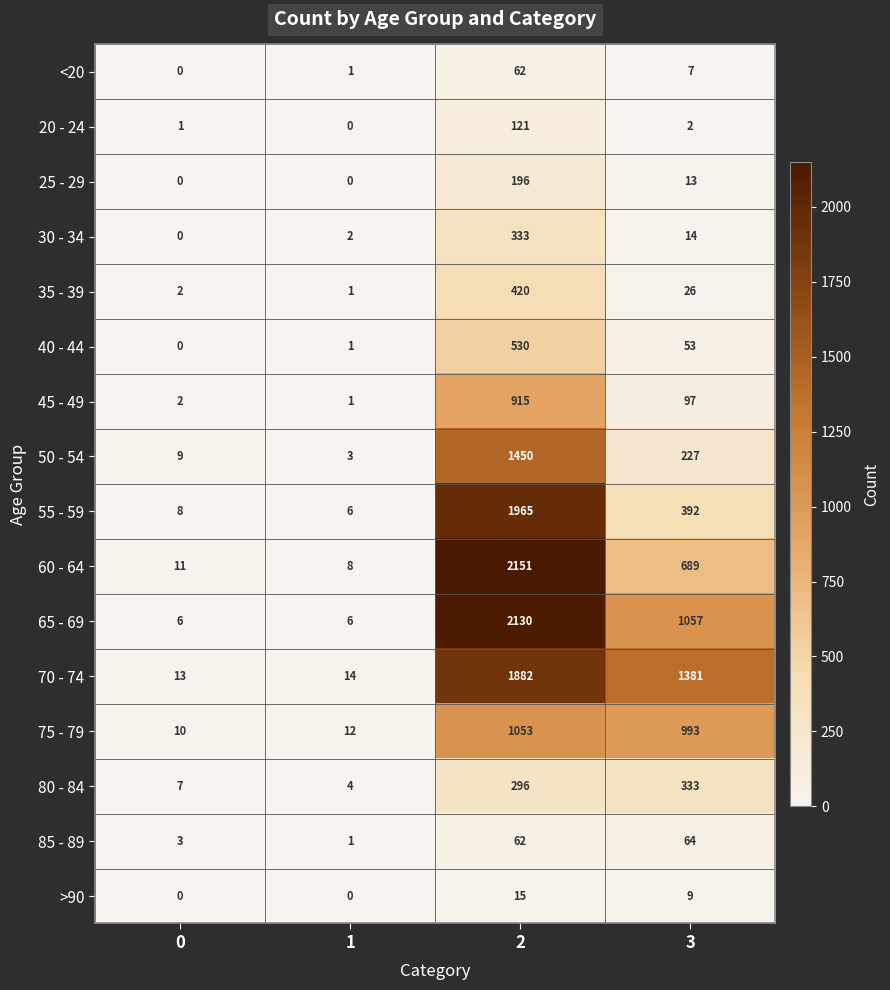

Which series has the largest range (max minus min)?

60 - 64